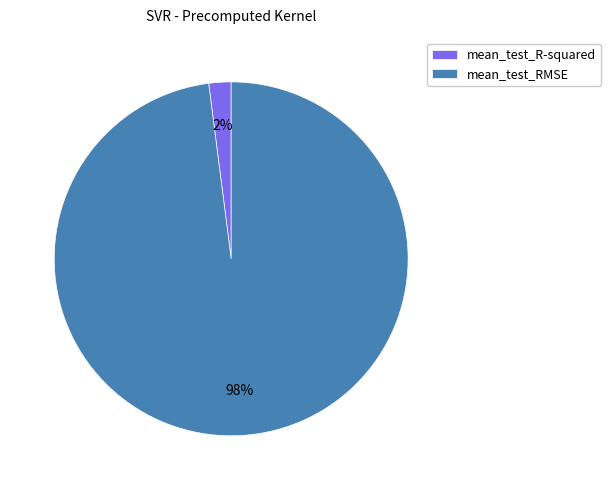

How many segments does this pie chart have?

2